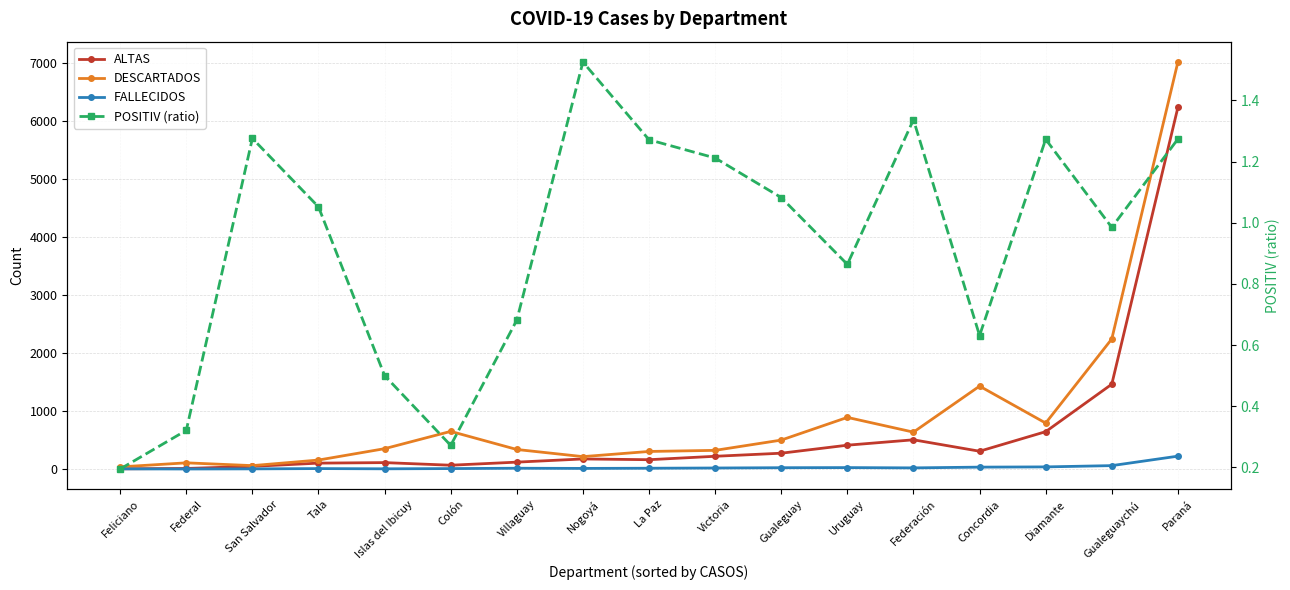

Between Uruguay and Gualeguaychú, which series saw the biggest shift?

DESCARTADOS